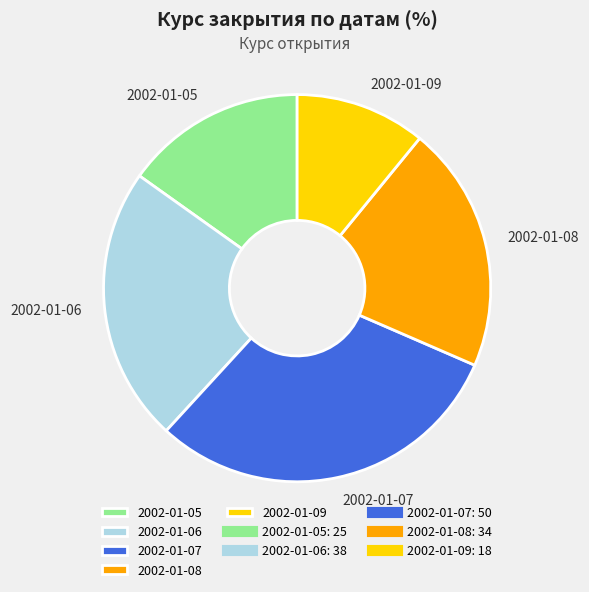

Rank the categories by value from lowest to highest.

2002-01-09, 2002-01-05, 2002-01-08, 2002-01-06, 2002-01-07